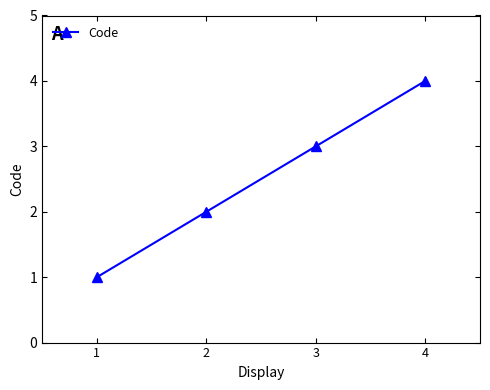

Reading left to right, what are all the values shown in this chart?

1=1	2=2	3=3	4=4